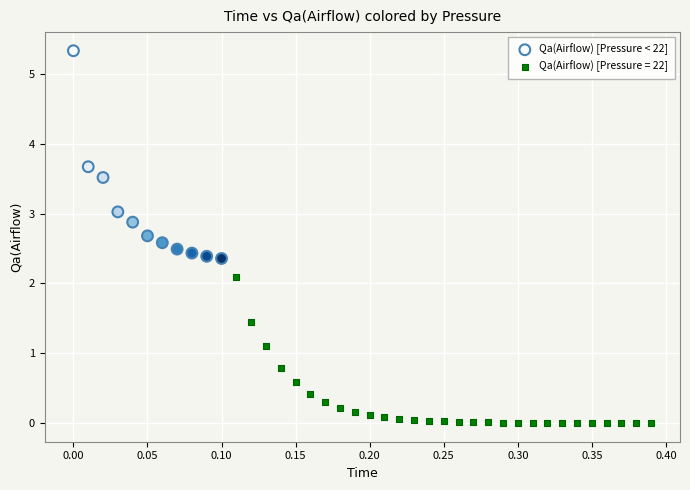

Which series reaches the minimum Y coordinate?

Qa(Airflow) [Pressure = 22]